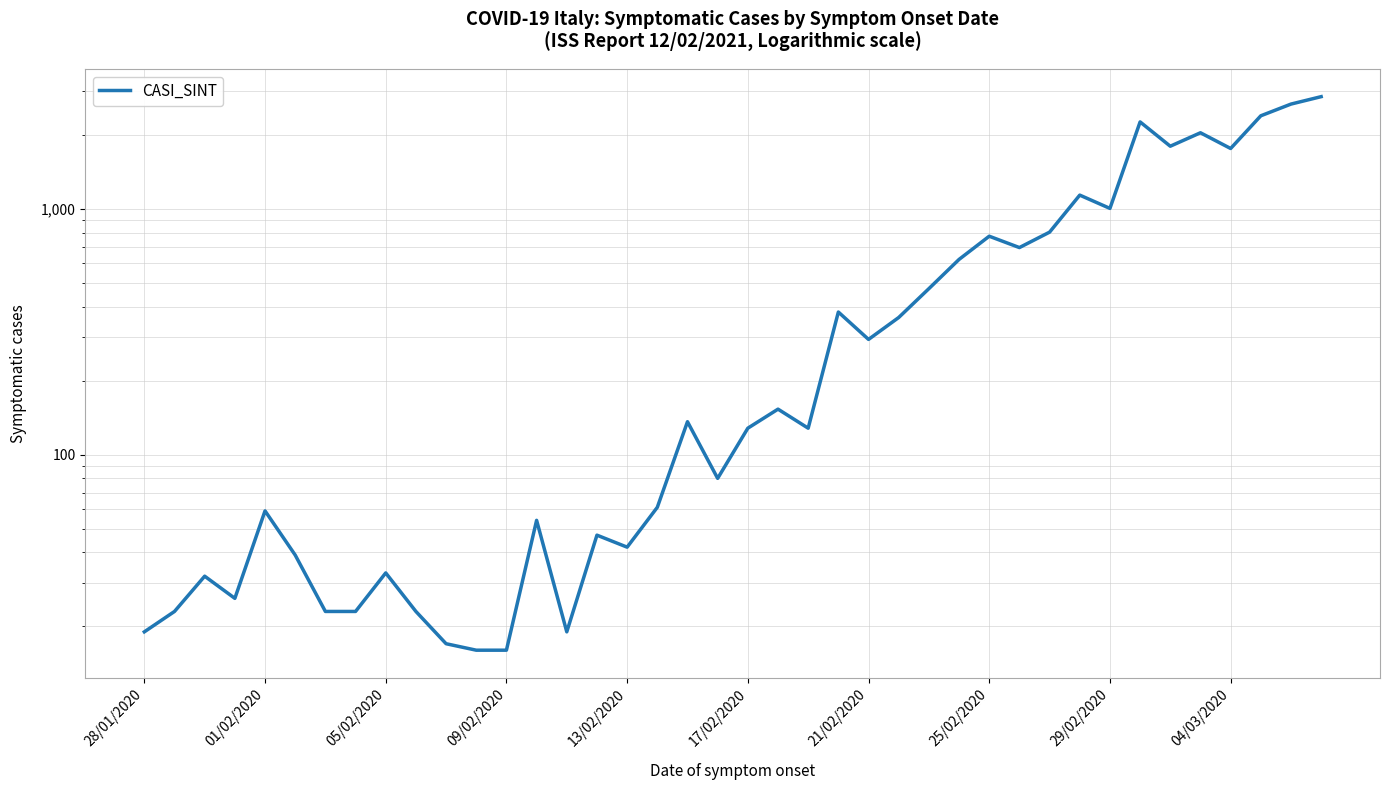

What is the difference between the values at 24 and 17?

233